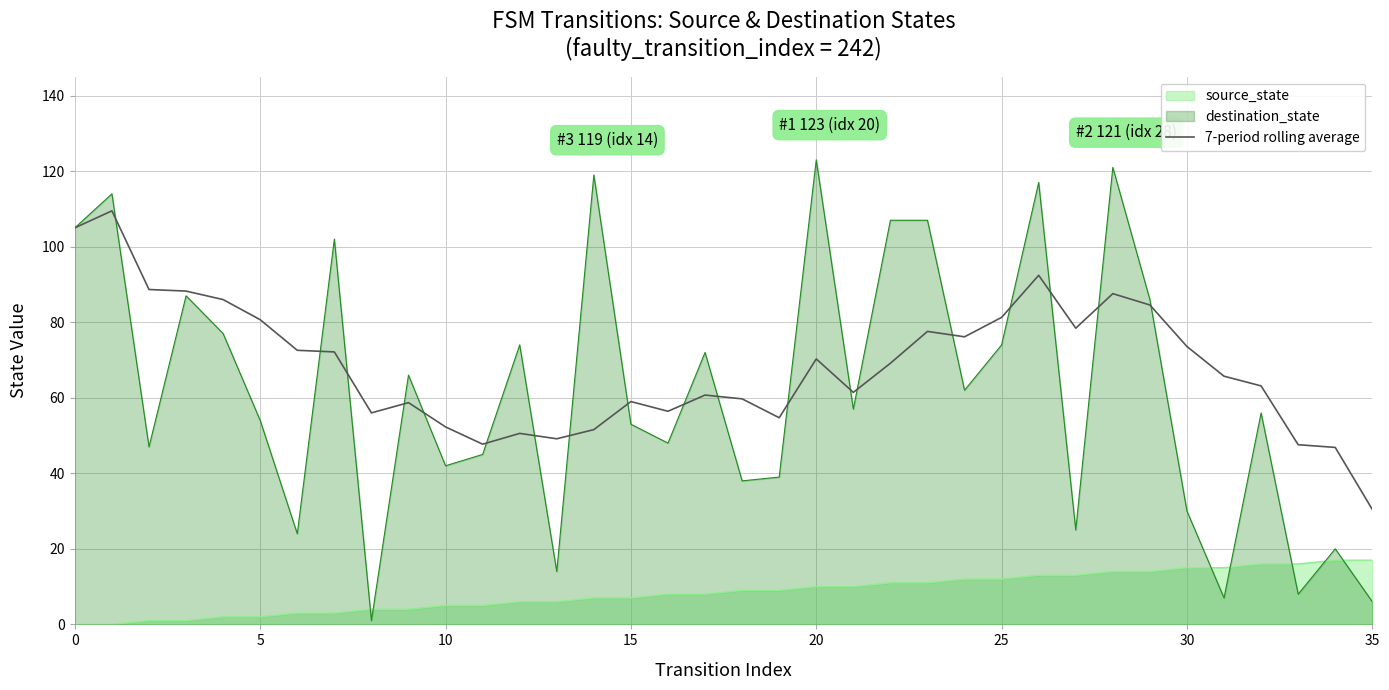

List the series in order of their peak value, highest first.

destination_state, 7-period rolling average, source_state